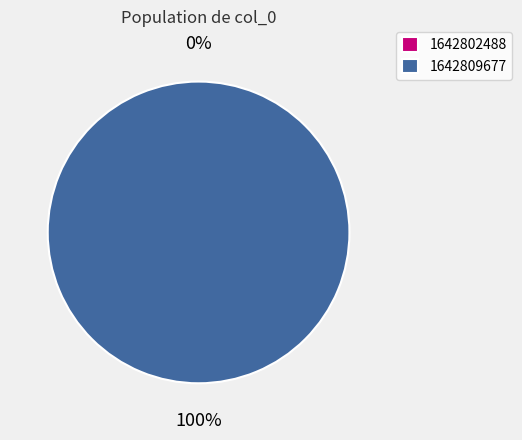

Does 1642809677 represent more than half of the total?

Yes